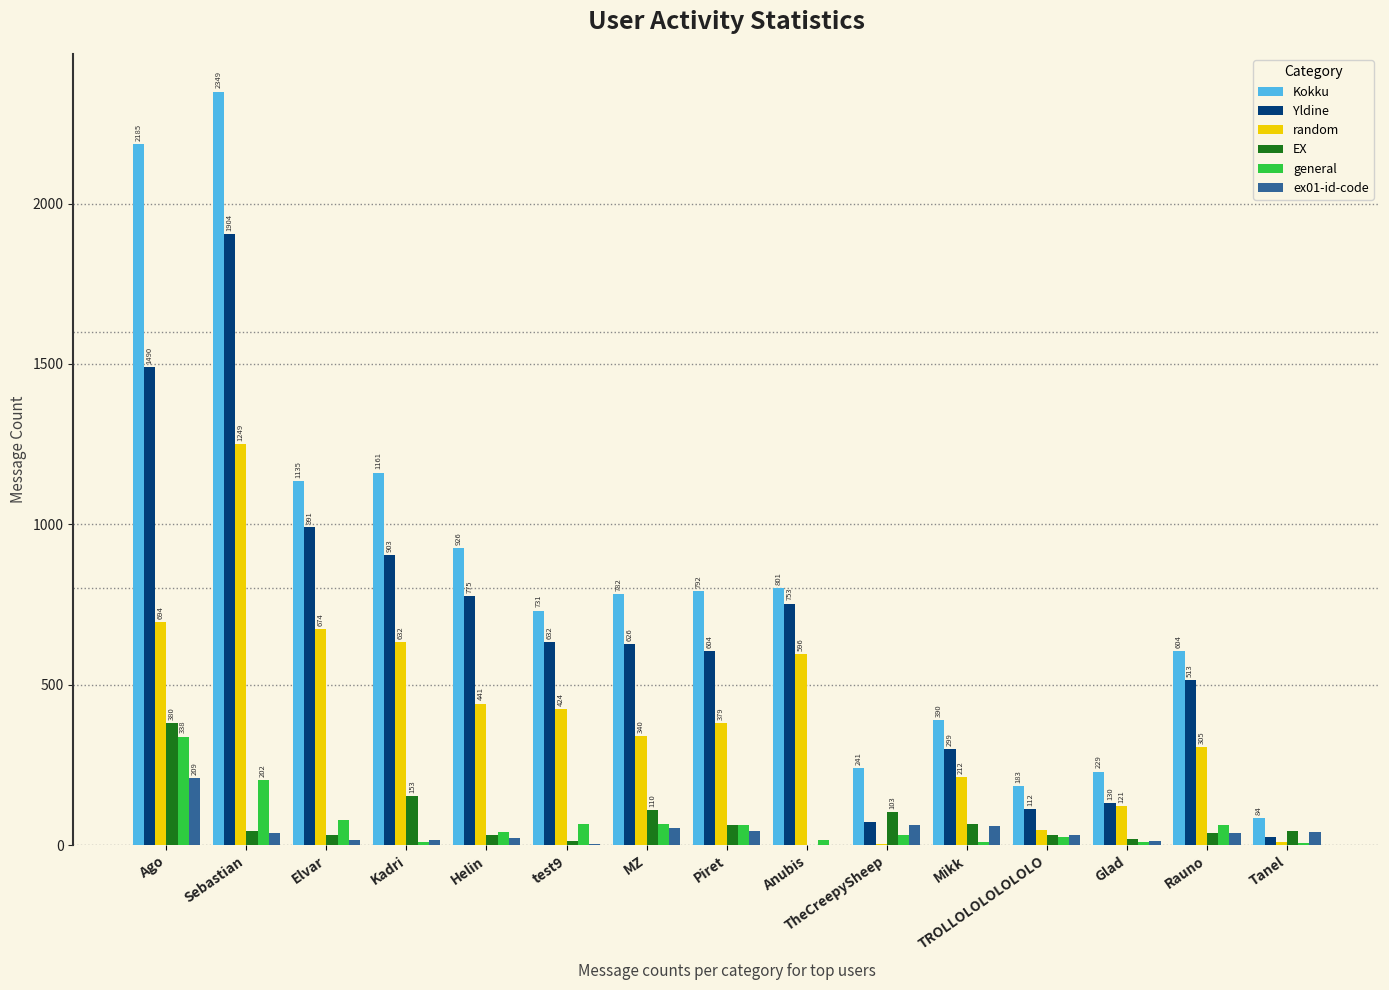

What is the sum of the ex01-id-code values at Mikk and Sebastian?

95